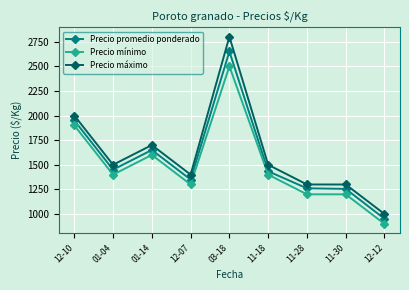

What is the difference between the Precio mínimo values at 12-07 and 11-28?

100